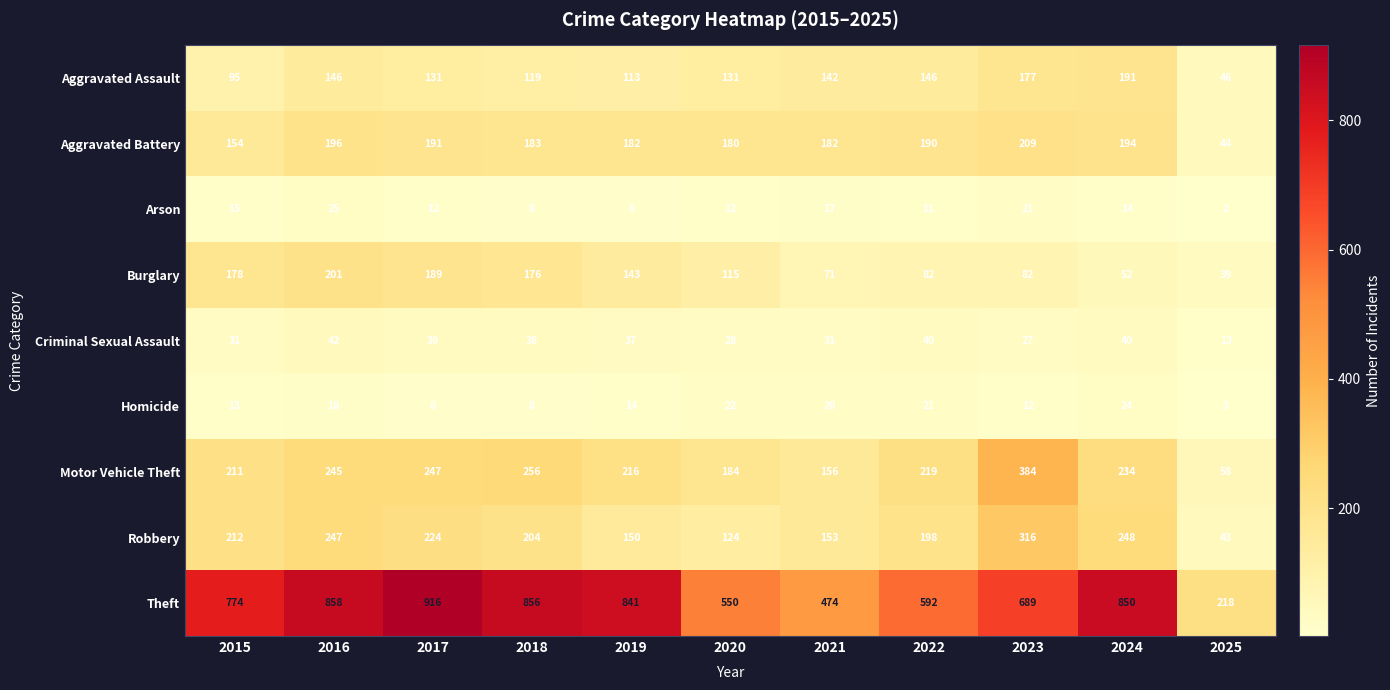

At 2015, list the series in order from largest to smallest.

Theft, Robbery, Motor Vehicle Theft, Burglary, Aggravated Battery, Aggravated Assault, Criminal Sexual Assault, Arson, Homicide